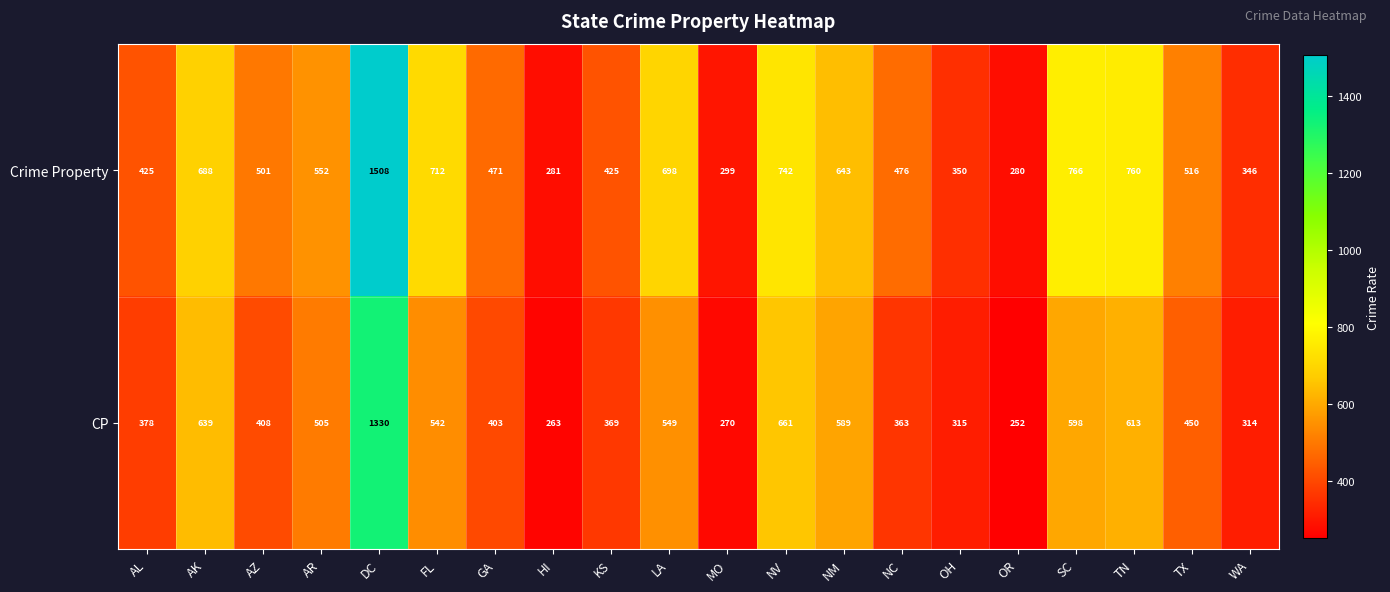

What is the total value across all series at DC?

2838